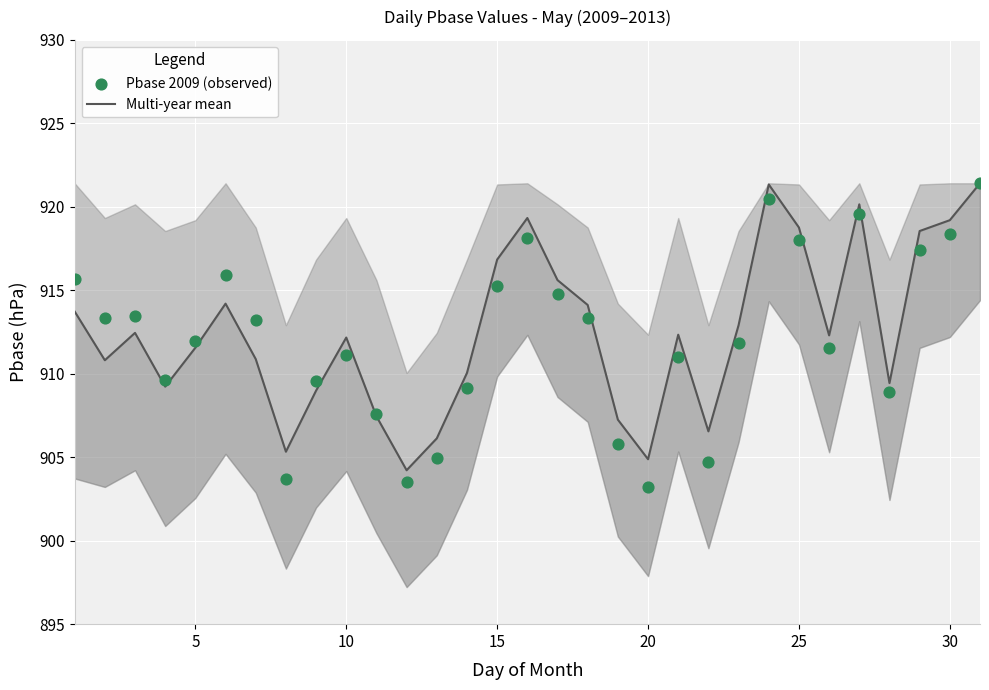

Which series has the largest total across all categories?

Multi-year mean